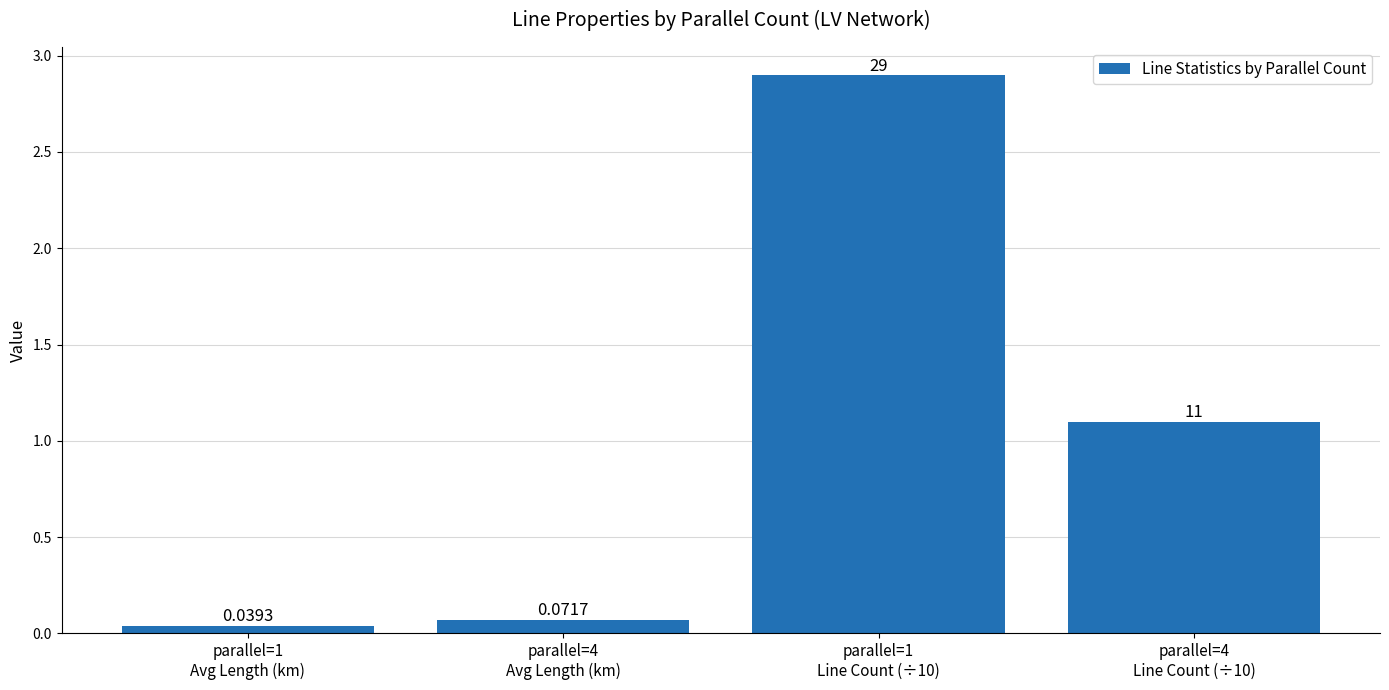

What is the average value?

1.0